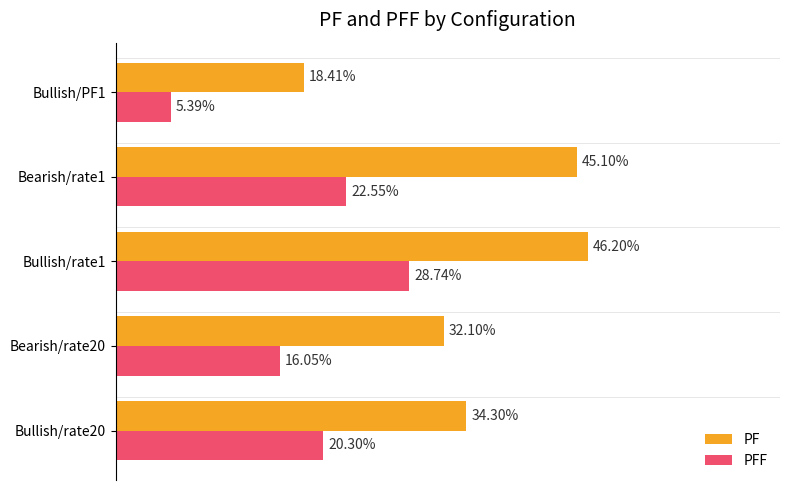

Between Bearish/rate20 and Bullish/rate1, which series saw the biggest shift?

PF